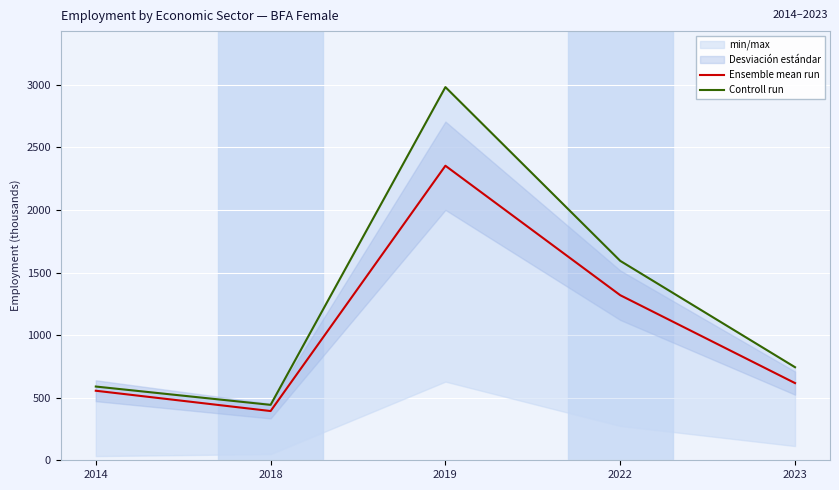

Does the chart display data point markers on the line(s)?

No